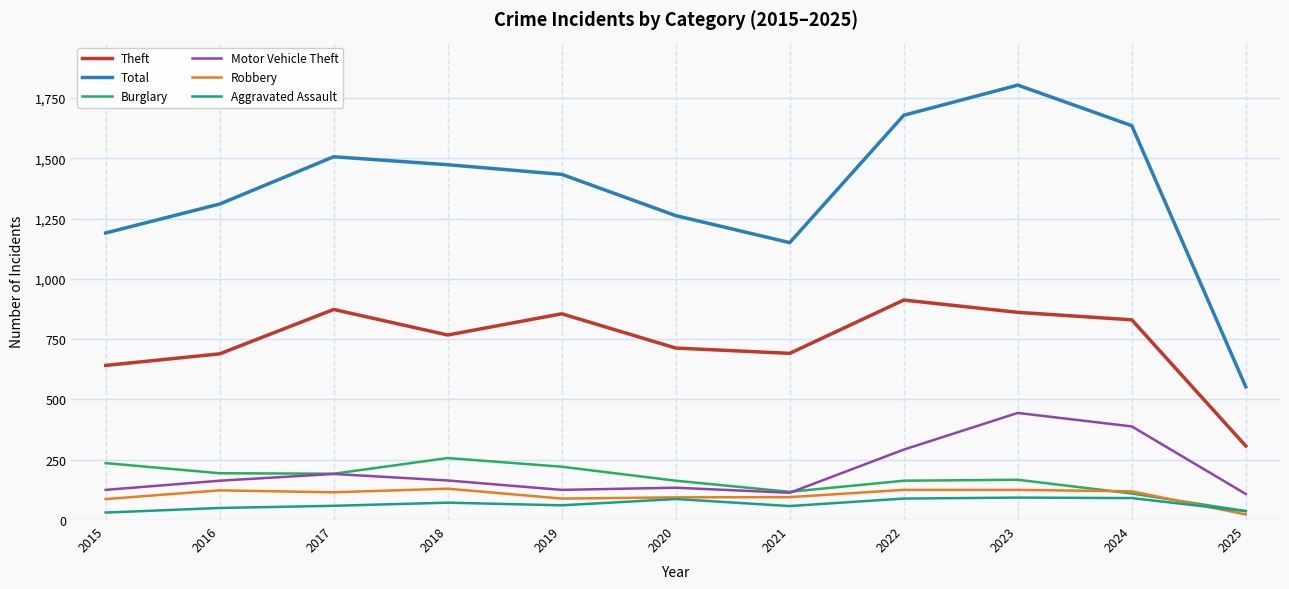

How many lines are shown in the chart?

6